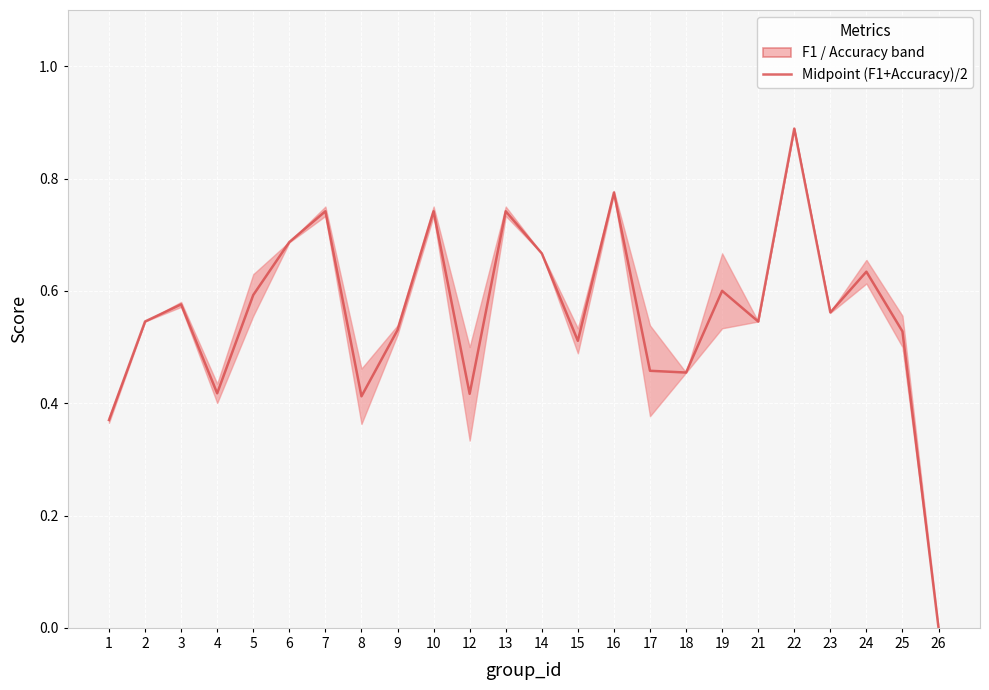

Which category has the highest value across all series?

22